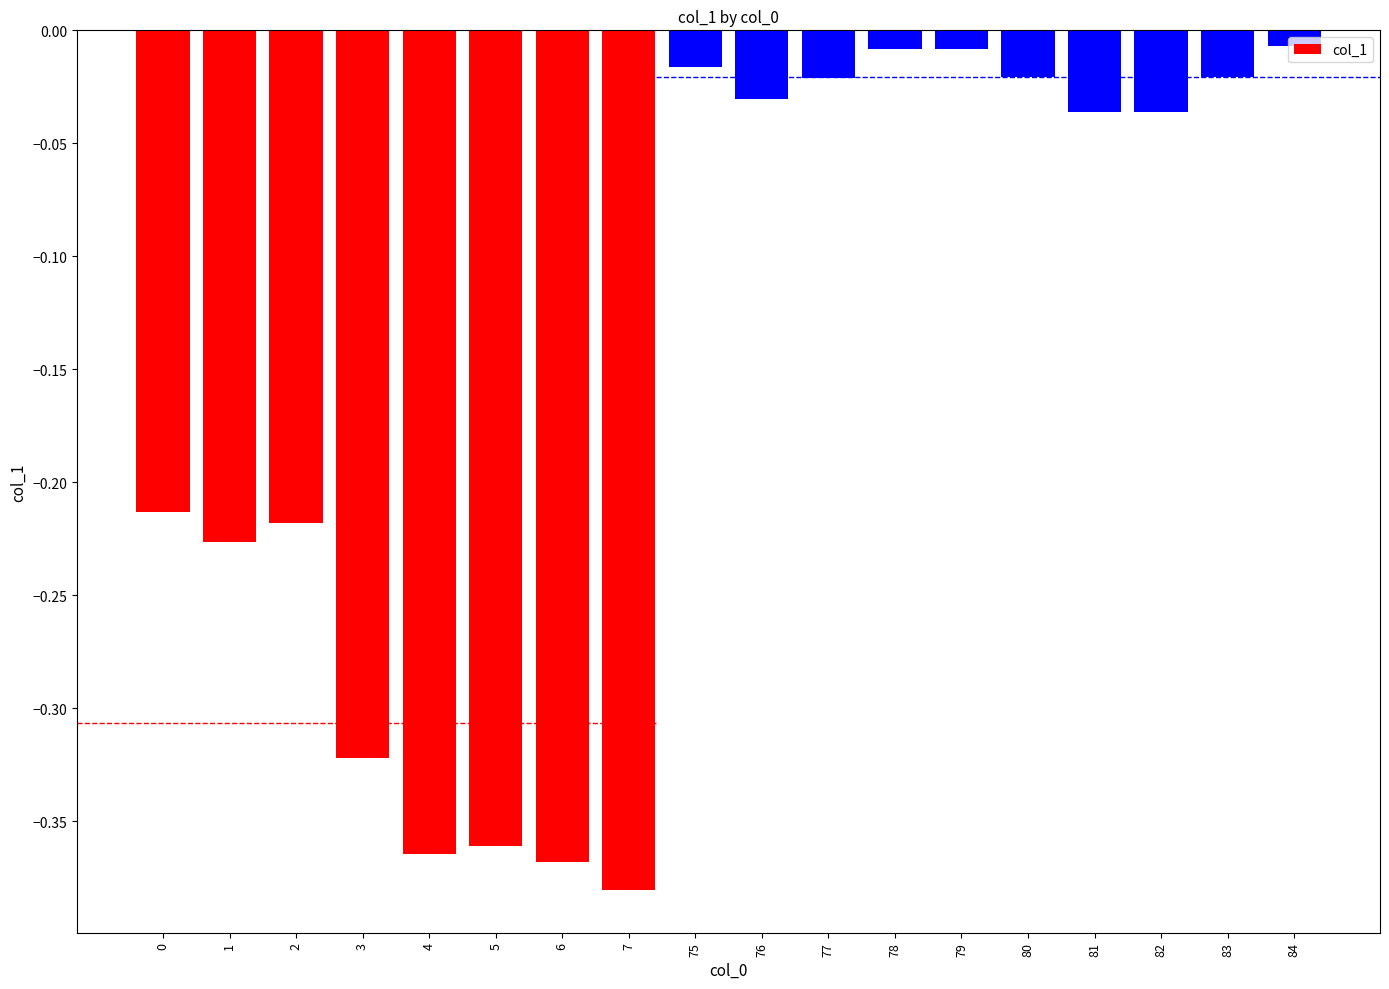

What is the difference between the maximum and second lowest values?

0.4